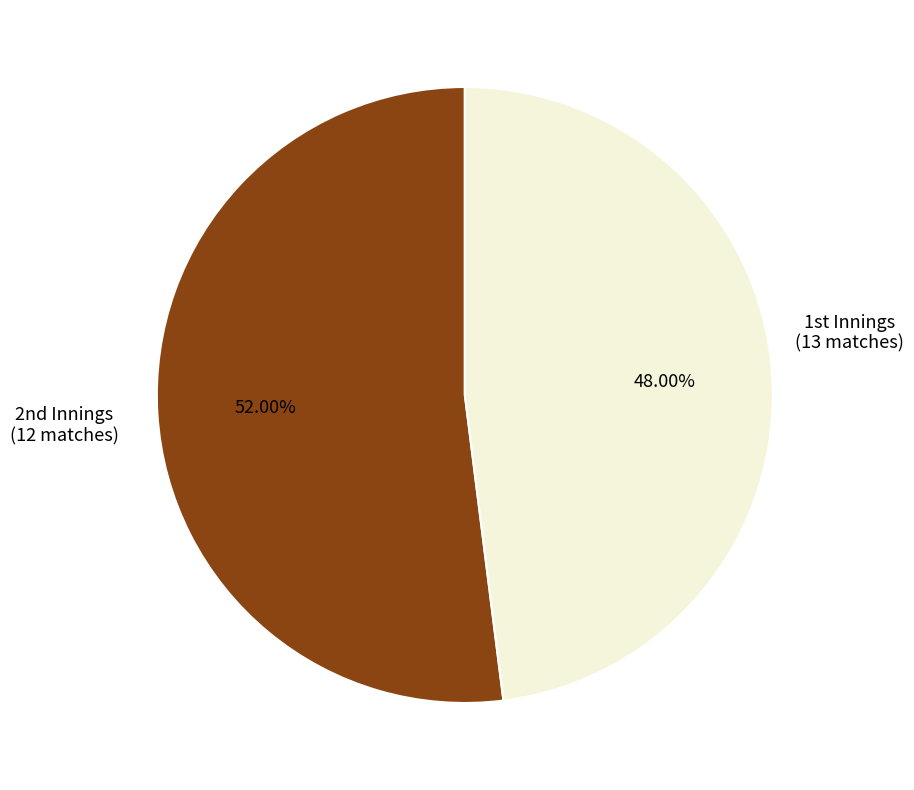

How many segments does this pie chart have?

2